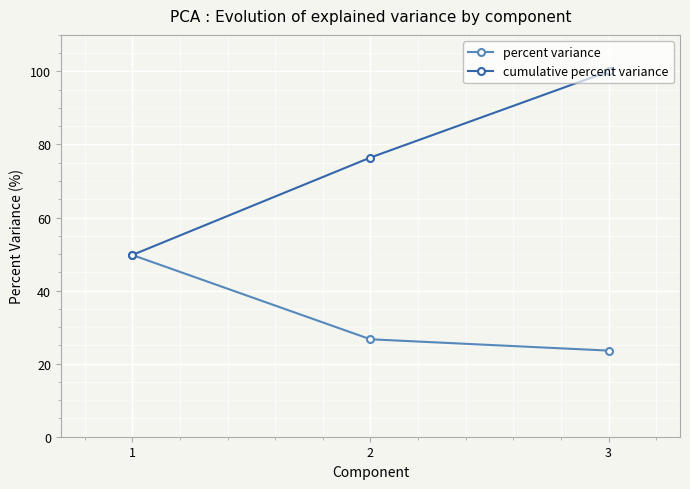

What is the sum of the cumulative percent variance values at 3 and 2?

176.4